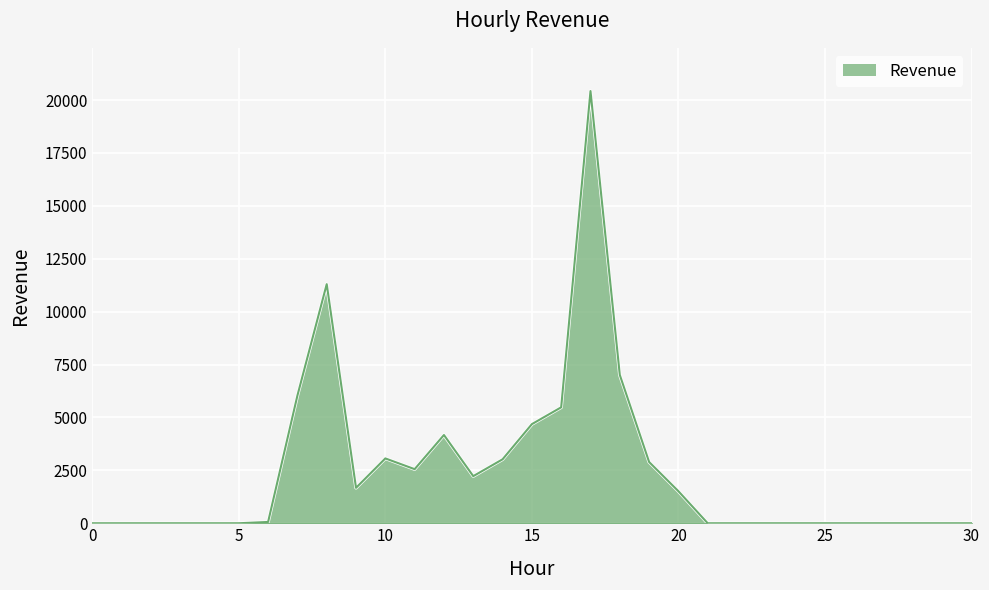

How many categories are shown in the chart?

31